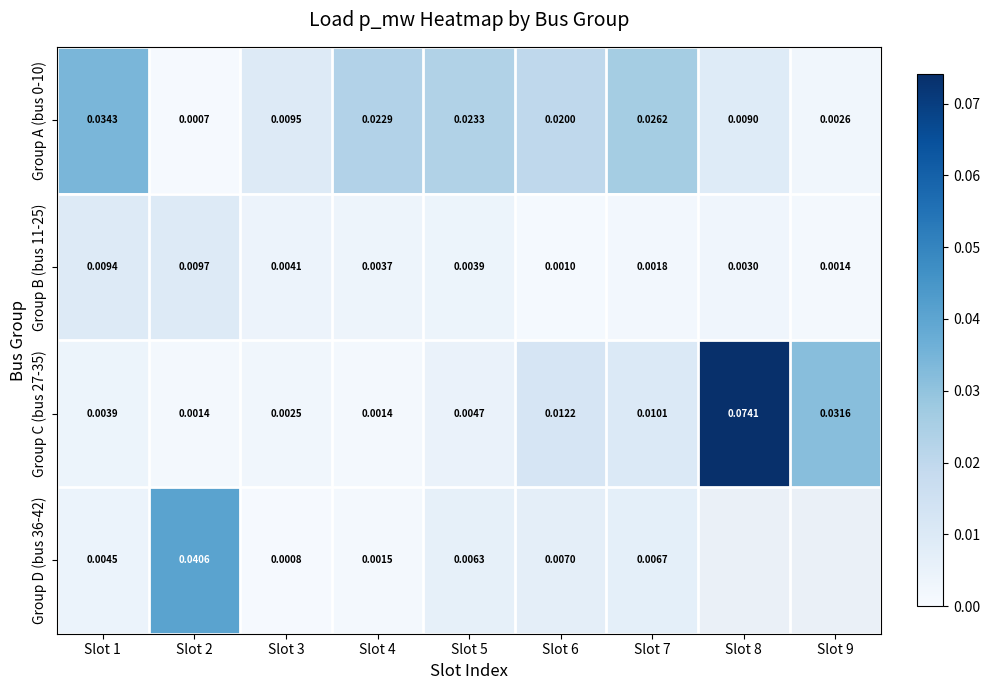

At how many categories does at least one series exceed 0?

9